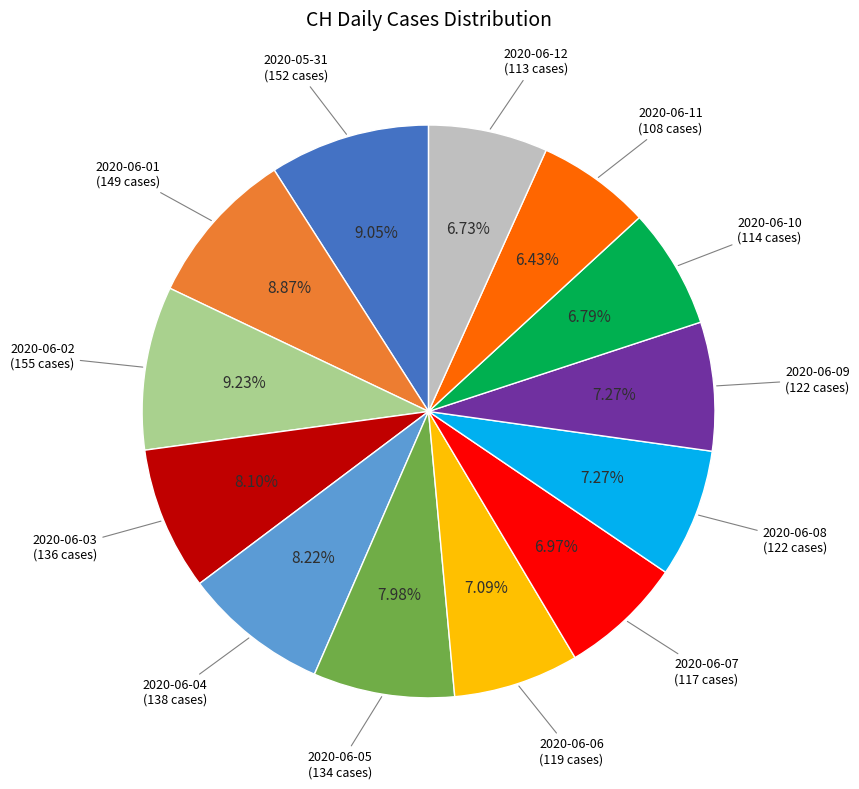

The 2020-06-01 slice represents 16% of the pie. True or false?

False